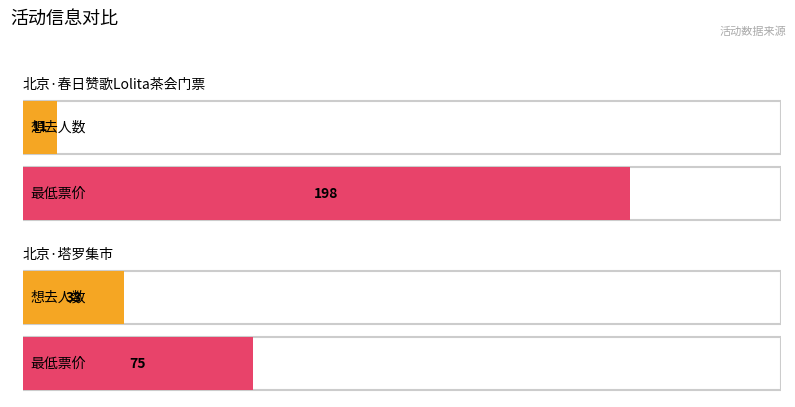

Rank the series by their average value, from lowest to highest.

想去人数, 最低票价